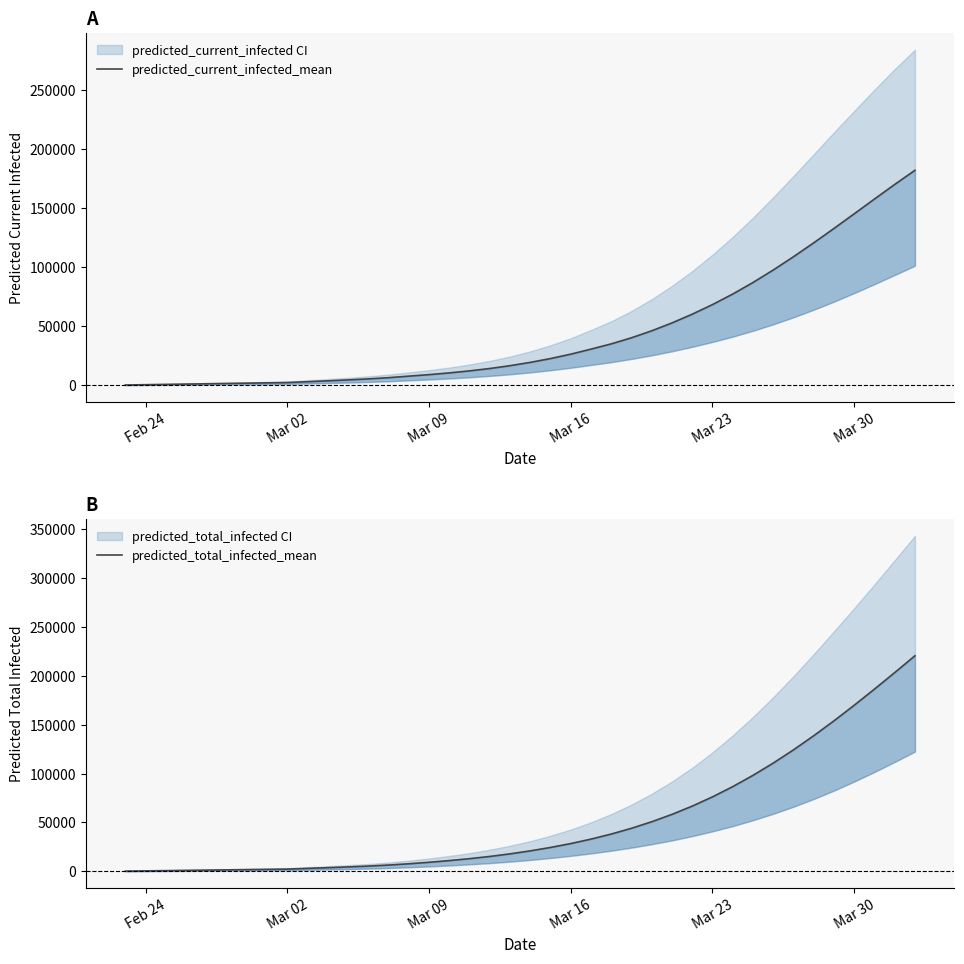

At which label does predicted_current_infected_mean reach its minimum?

Feb 24